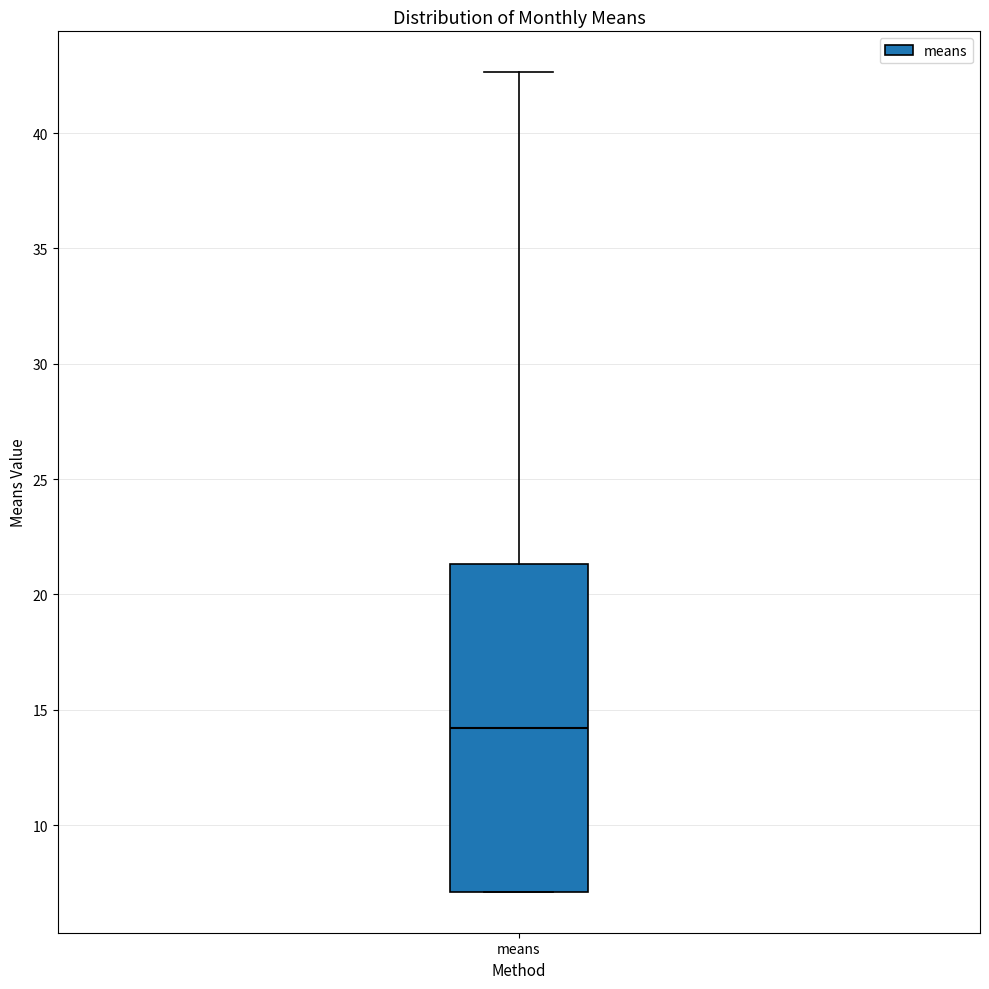

Read this box plot against the y-axis: the position of the median line, the range covered by the box, and the ends of both whiskers. The values are not printed on the chart, so give them approximately, as read against the axis.

median 14.0, box 7.0 to 21.5, whiskers 7.0 to 42.5